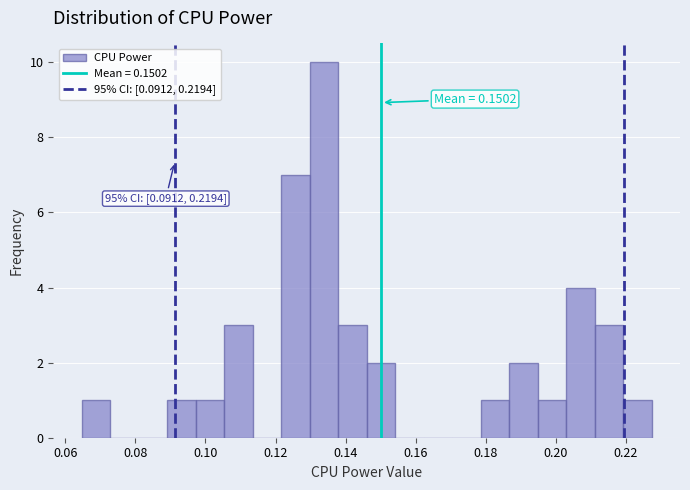

Which range on the x-axis has the tallest bar?

0.130 to 0.138